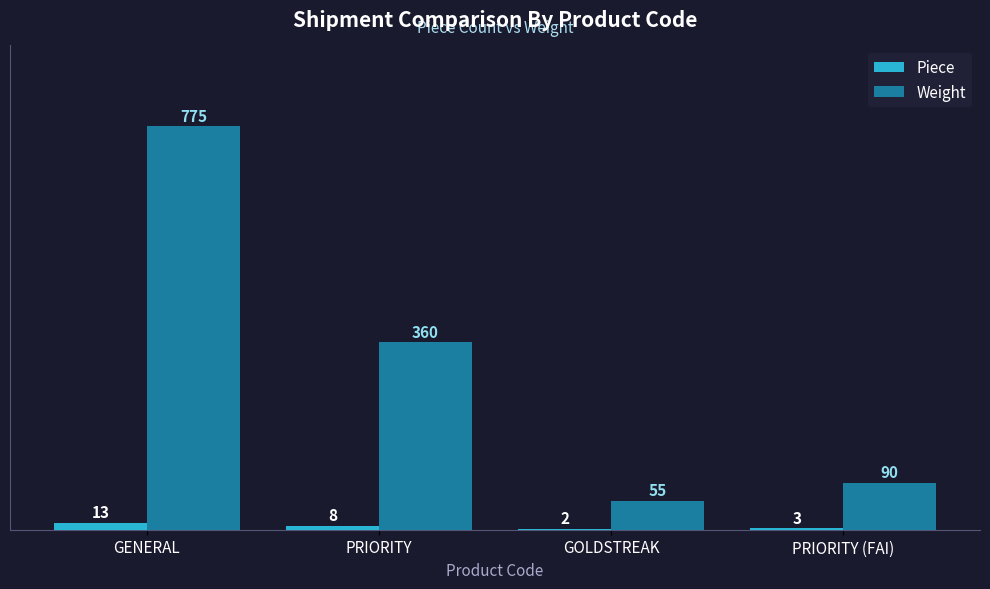

Read the Weight value at PRIORITY, to the nearest 50.

350